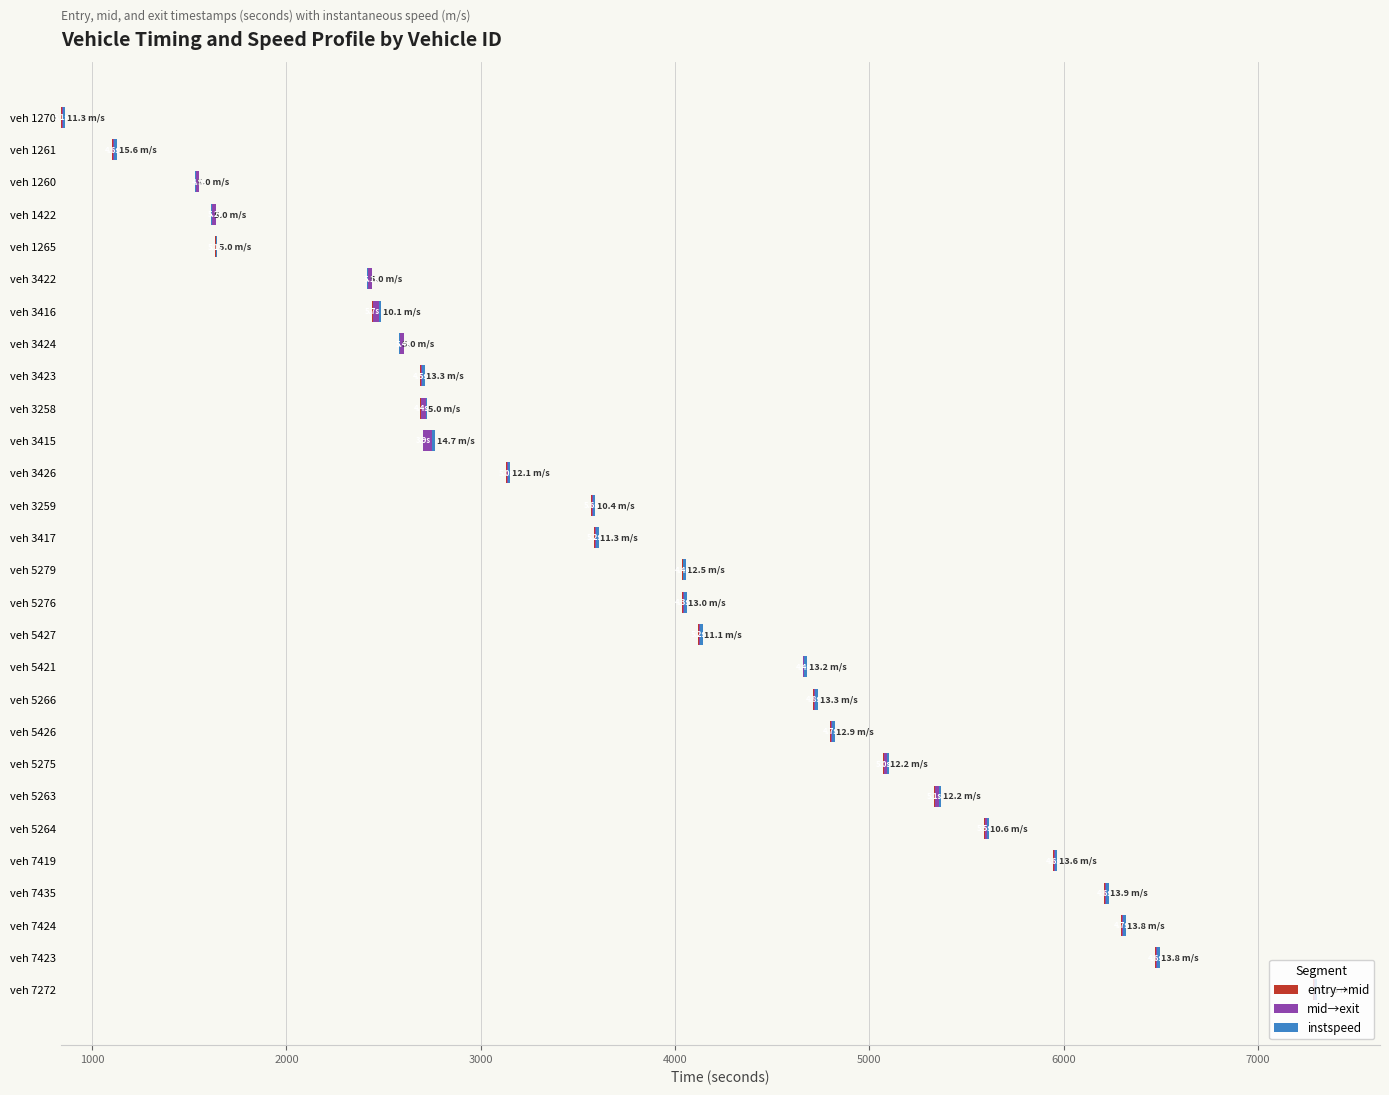

Between veh 5275 and veh 5264, which series saw the biggest shift?

mid→exit